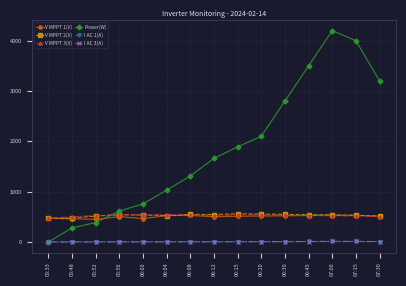

Read the V MPPT 2(V) value at 05:33.

471.2